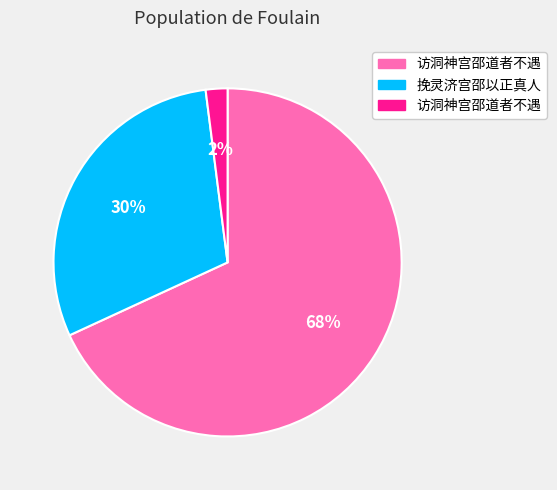

To the nearest percent, what is the average slice percentage?

33%